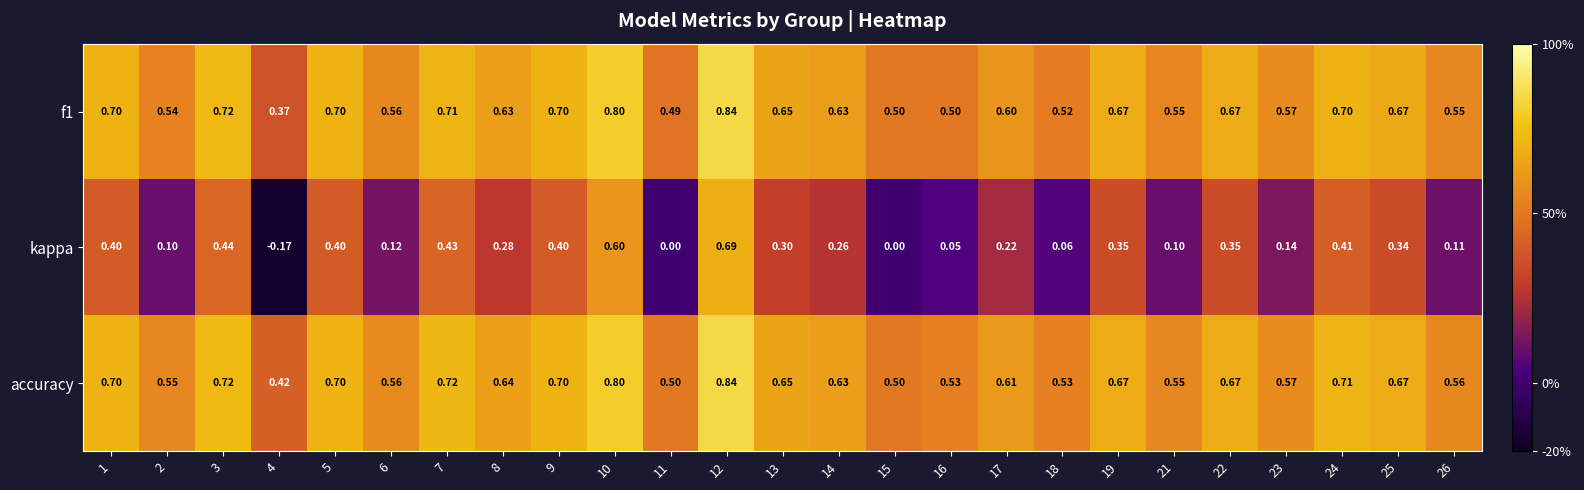

Which series has the largest total across all categories?

accuracy